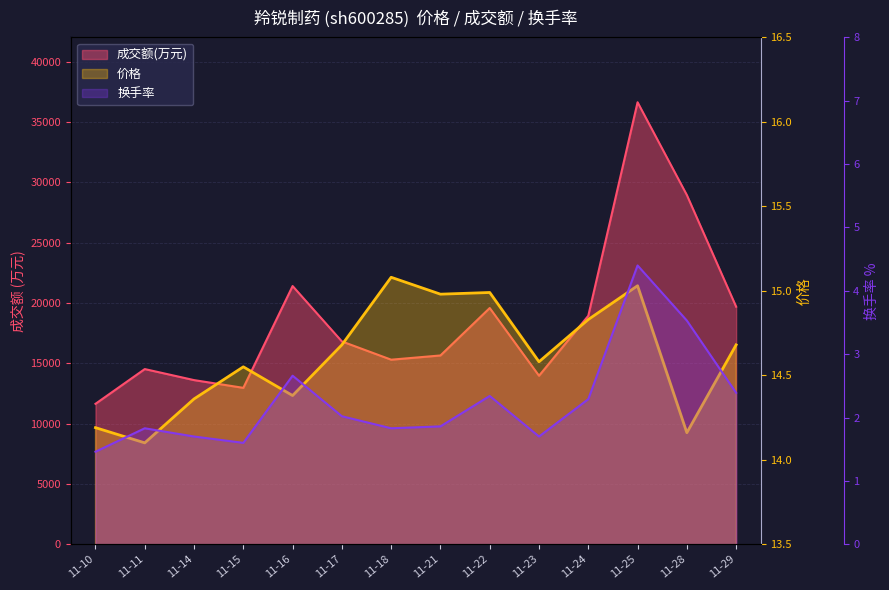

Is the value of 成交额(万元) at 11-15 greater than the value of 换手率 at 11-11?

Yes